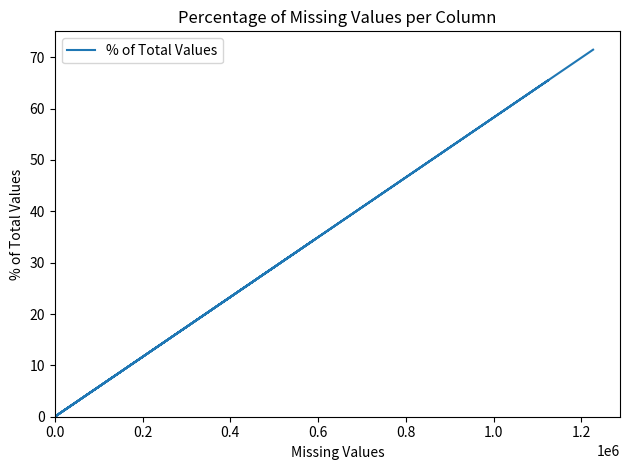

What is the average value?

13.5